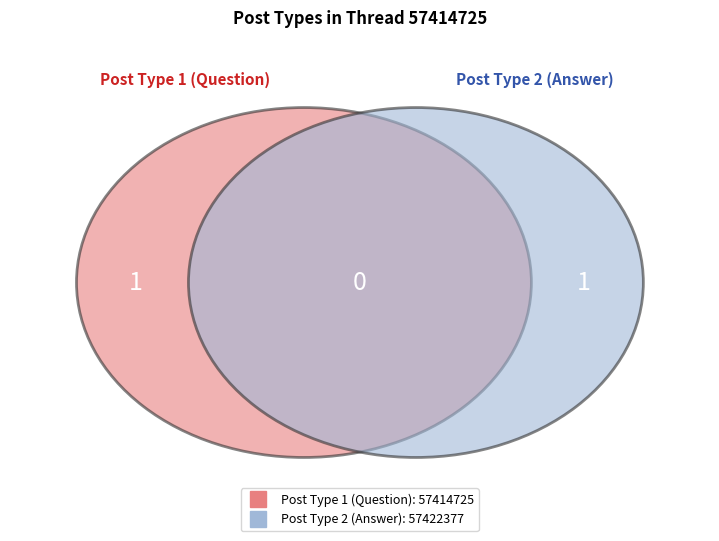

Rank the categories by value from highest to lowest.

57422377, 57414725